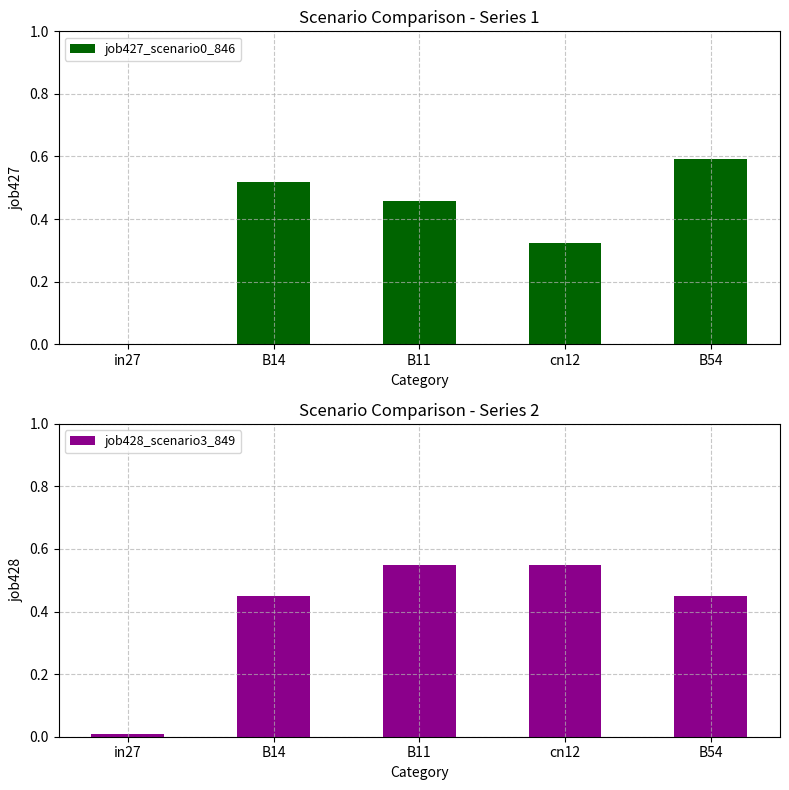

What is the highest value of the job428_scenario3_849 series?

0.5